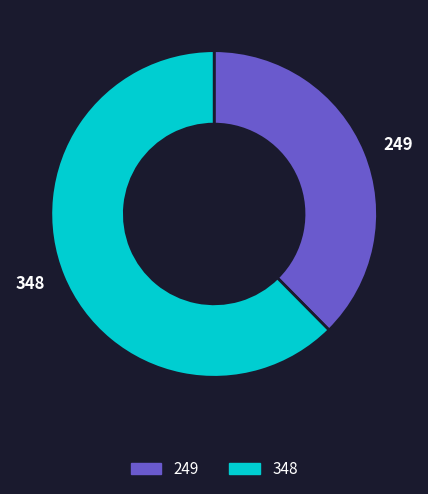

Do 348 and 249 together represent more than half of the pie?

Yes